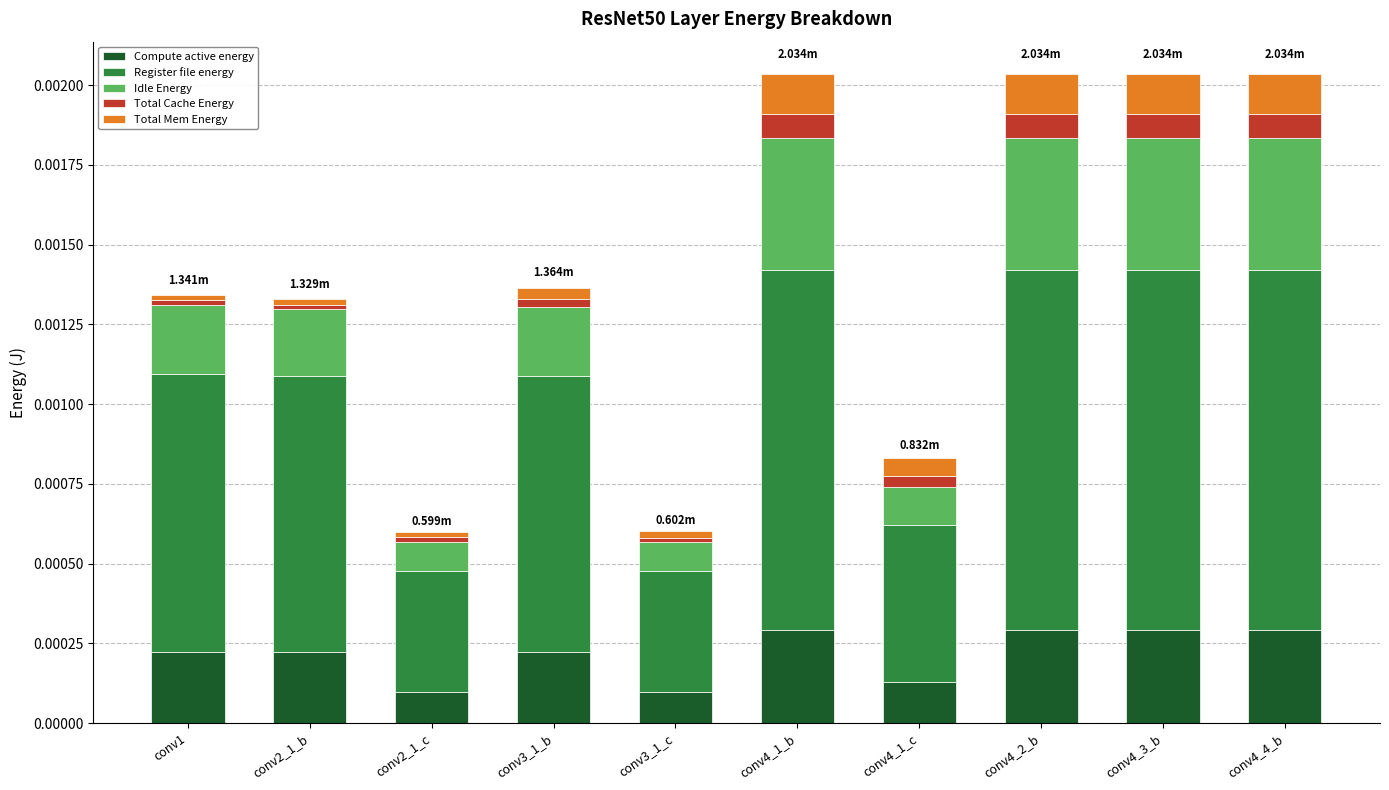

True or false: Idle Energy has a value of 0.0 at conv2_1_b.

False